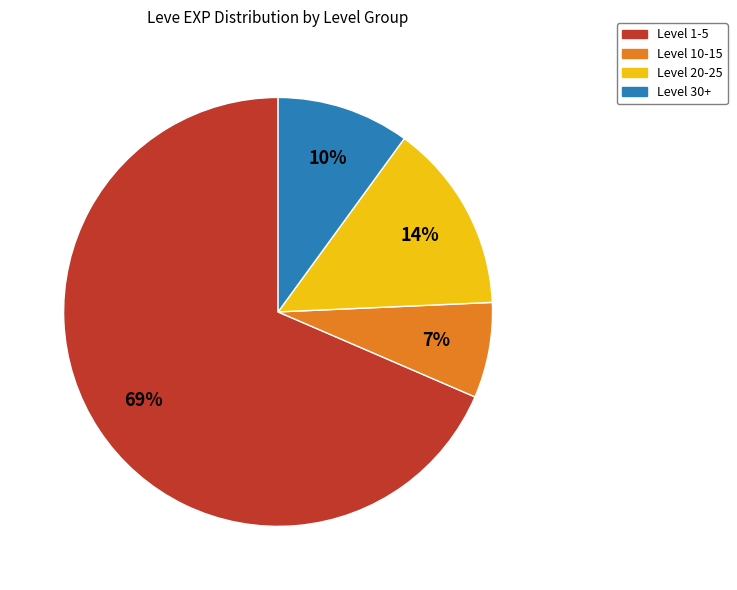

Is there any slice that represents more than half of the pie?

Yes